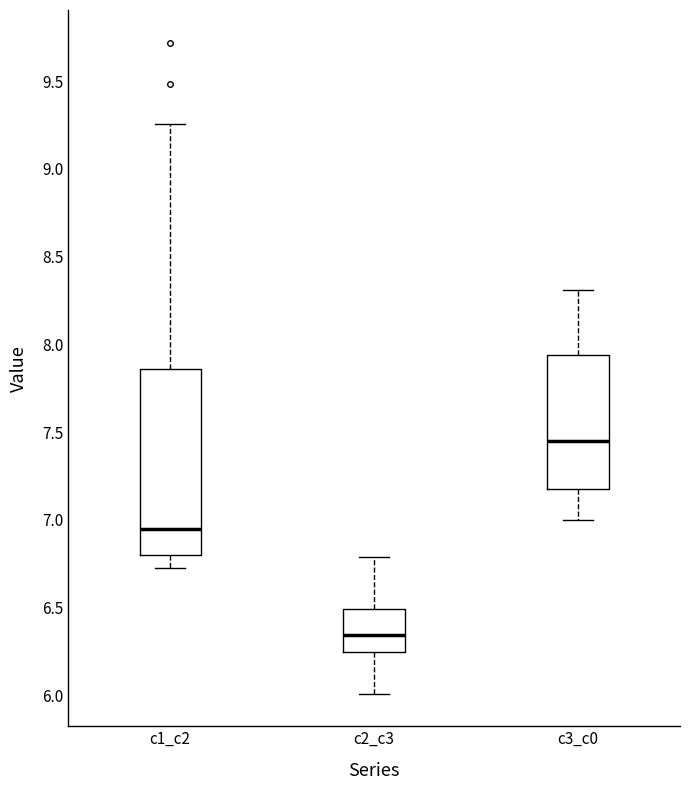

Reading left to right, read every box against the y-axis: the position of its median line, the range the box covers, and the ends of its whiskers. The values are not printed on the chart, so give them approximately, as read against the axis.

c1_c2: median 6.95, box 6.80 to 7.85, whiskers 6.75 to 9.25
c2_c3: median 6.35, box 6.25 to 6.50, whiskers 6.00 to 6.80
c3_c0: median 7.45, box 7.20 to 7.95, whiskers 7.00 to 8.30